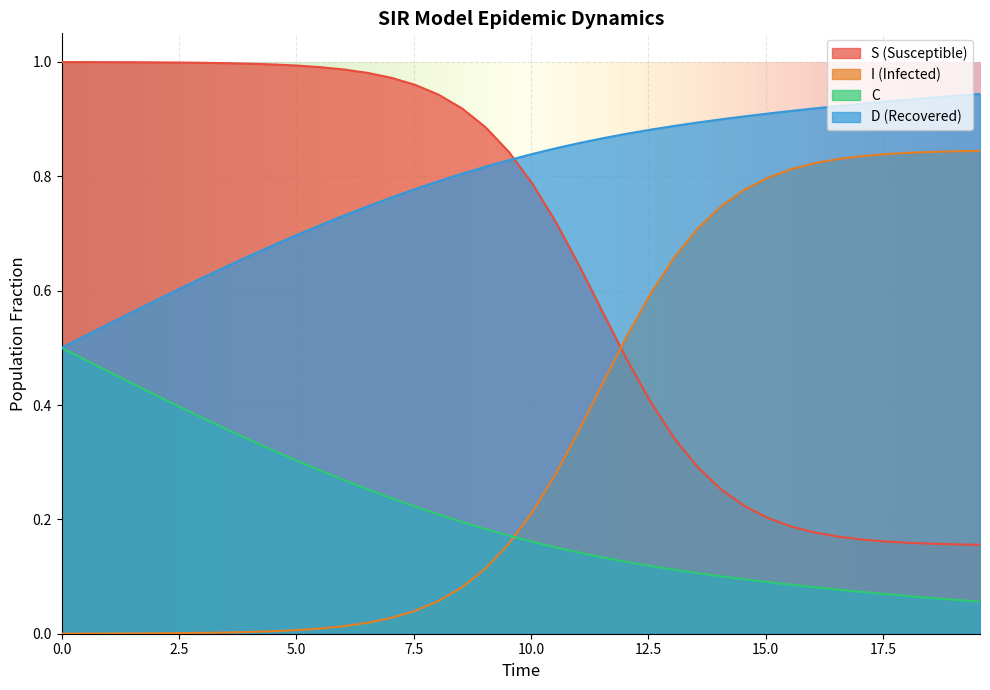

What is the value of the D point at the 14th from the left?

0.7